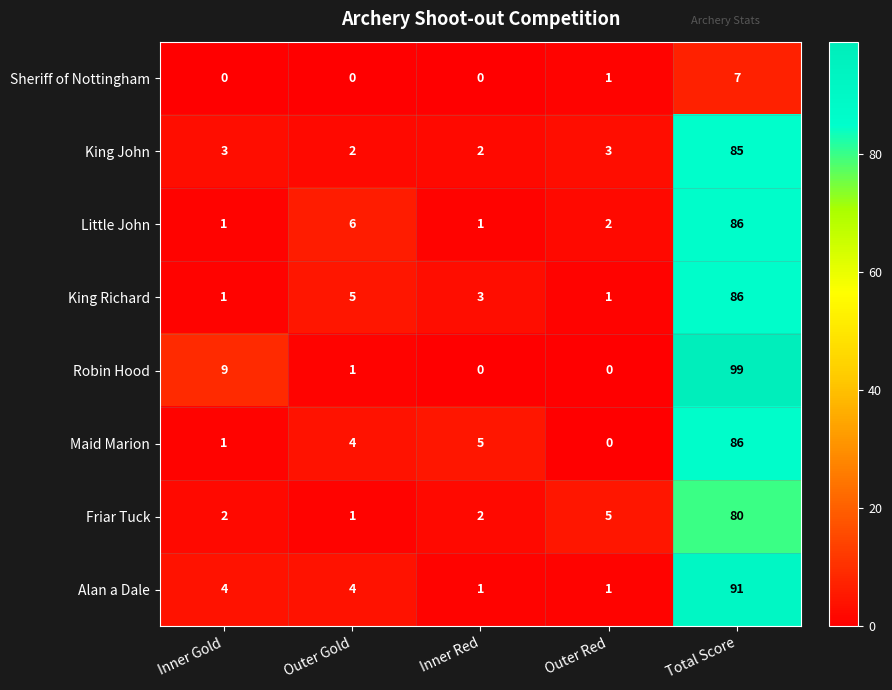

What is the sum of all Maid Marion values?

96